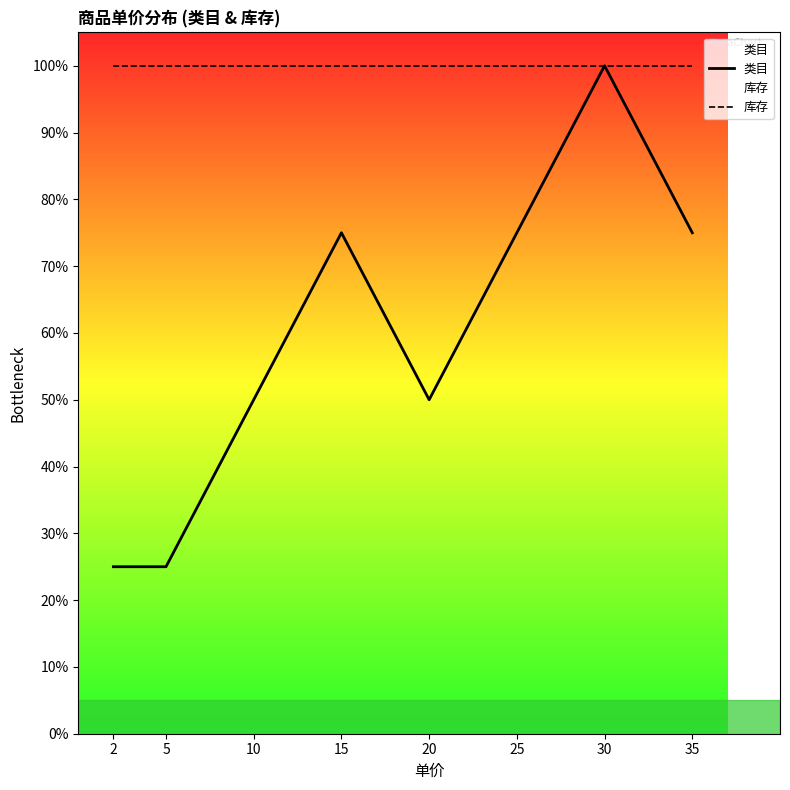

True or false: 库存 has more than 0 points higher than both neighbors.

False